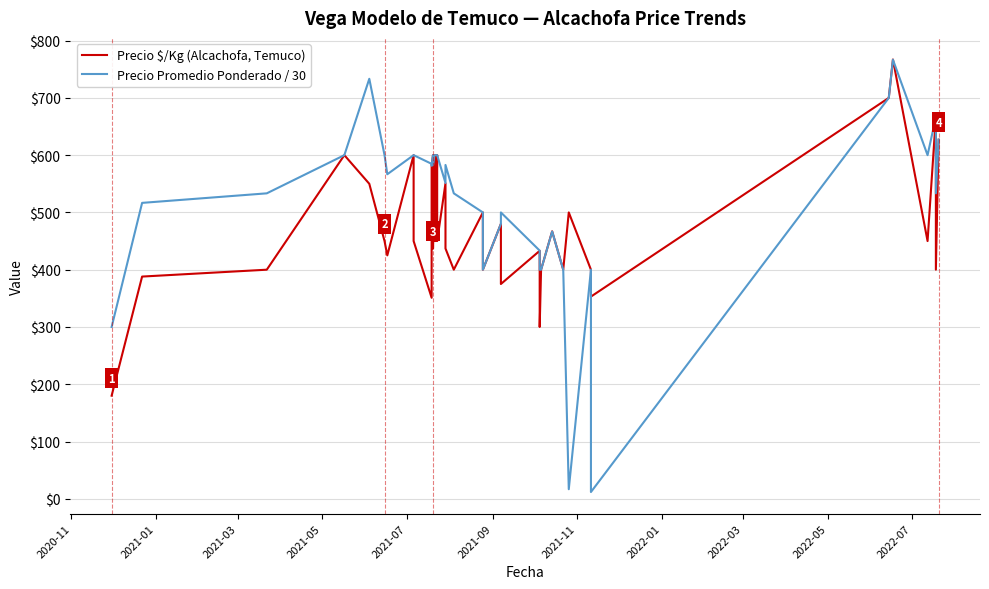

How many data points does each series have?

40